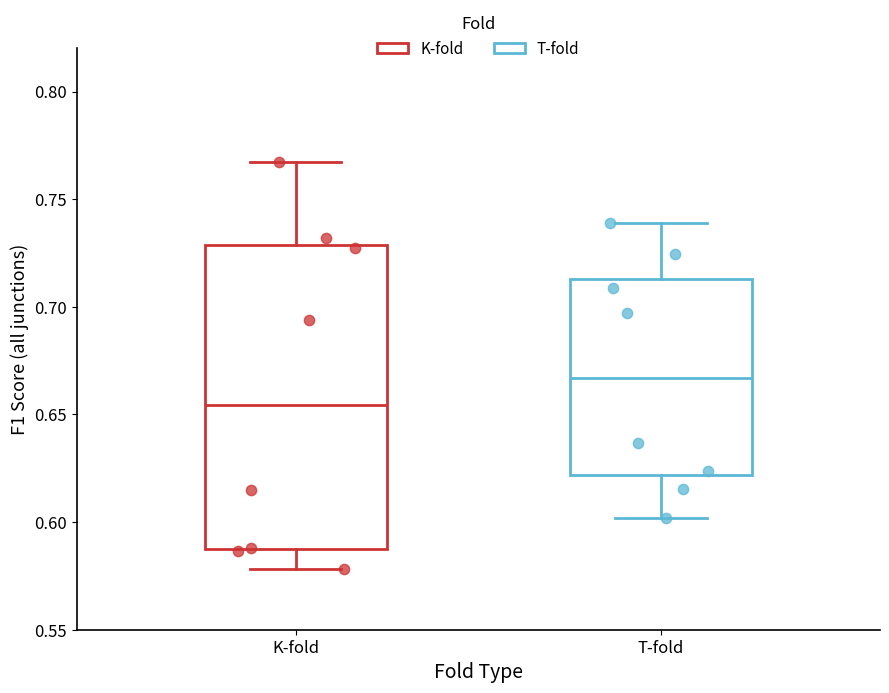

Comparing the boxes themselves (not the whiskers), which one is the tallest?

K-fold